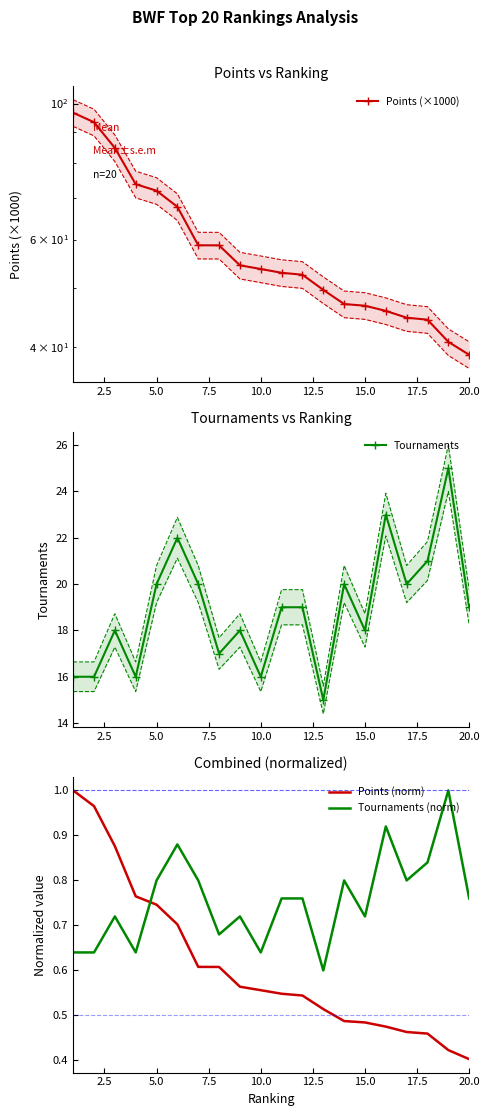

Which series has the largest total across all categories?

Points (×1000)